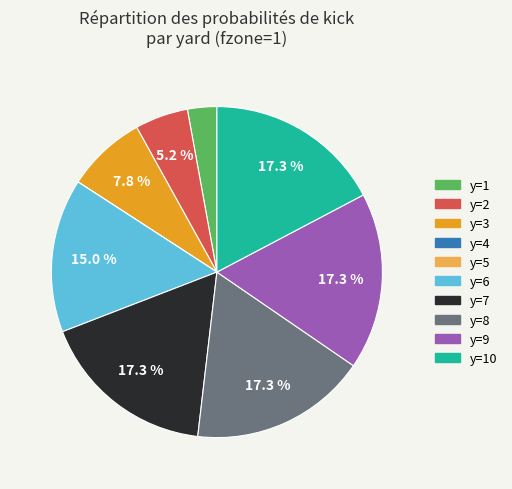

How much of the chart is everything except y=2?

94.8%